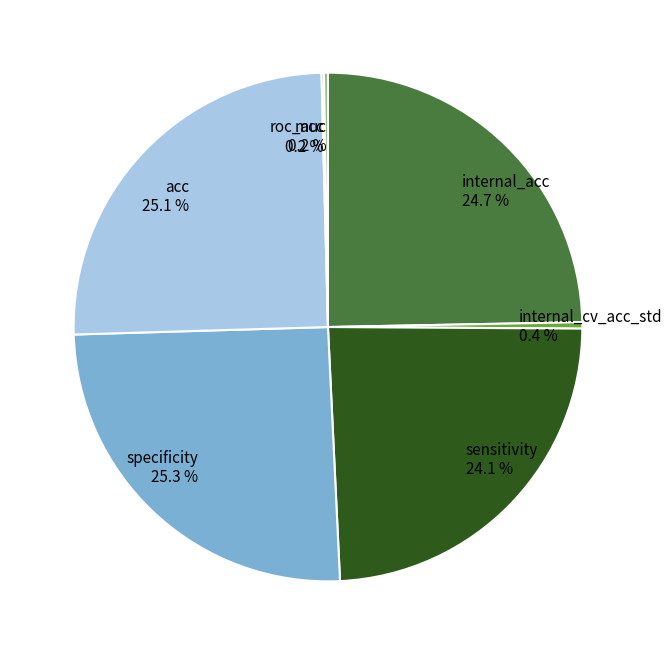

The acc slice represents 25% of the pie. True or false?

True